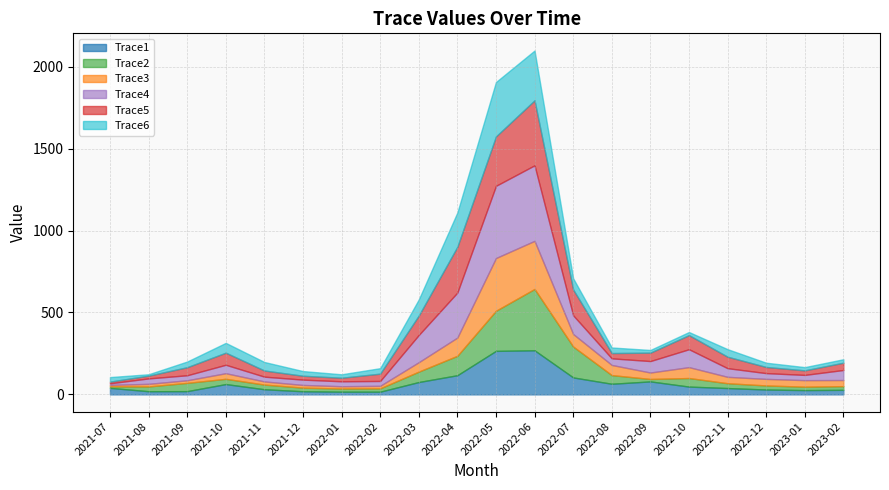

Which category has the highest value across all series?

2022-06